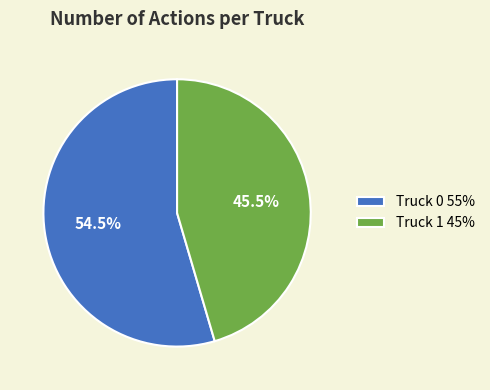

What portion of the pie excludes Truck 1 45%?

54.5%